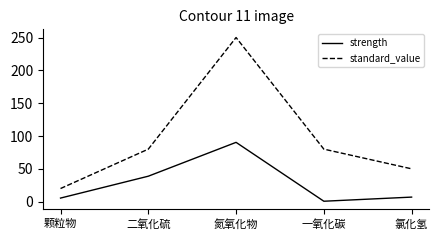

What is the sum of all standard_value values?

480.0